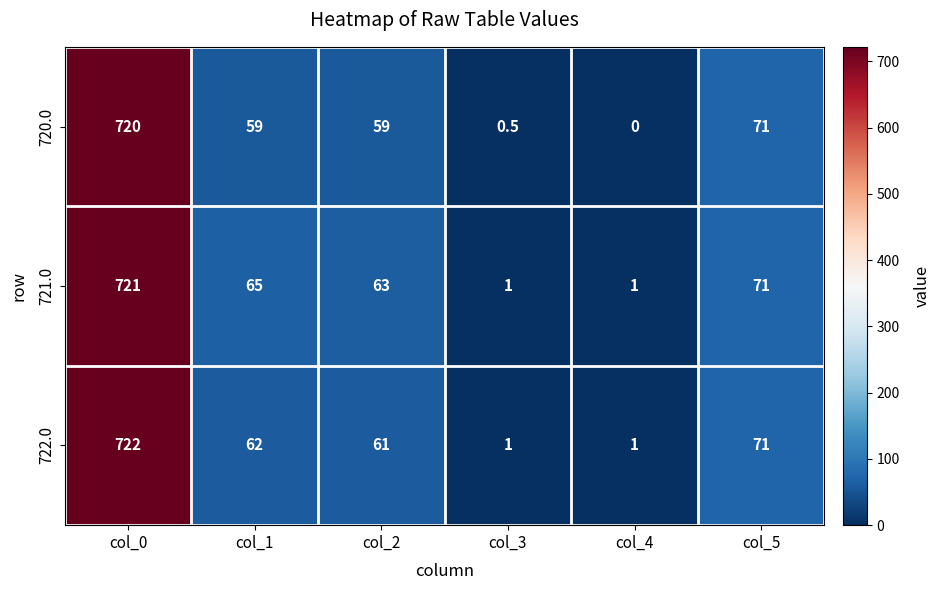

Is it true that 720.0 equals 78.3 at col_2?

False